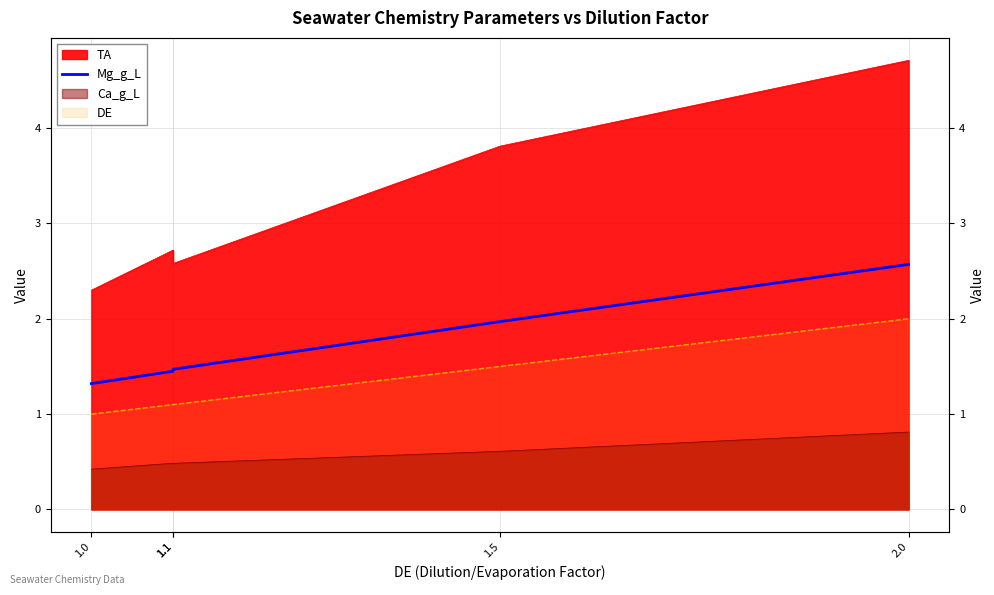

List the labels in order of value, smallest first.

1.0, 1.1, 1.1, 1.5, 2.0